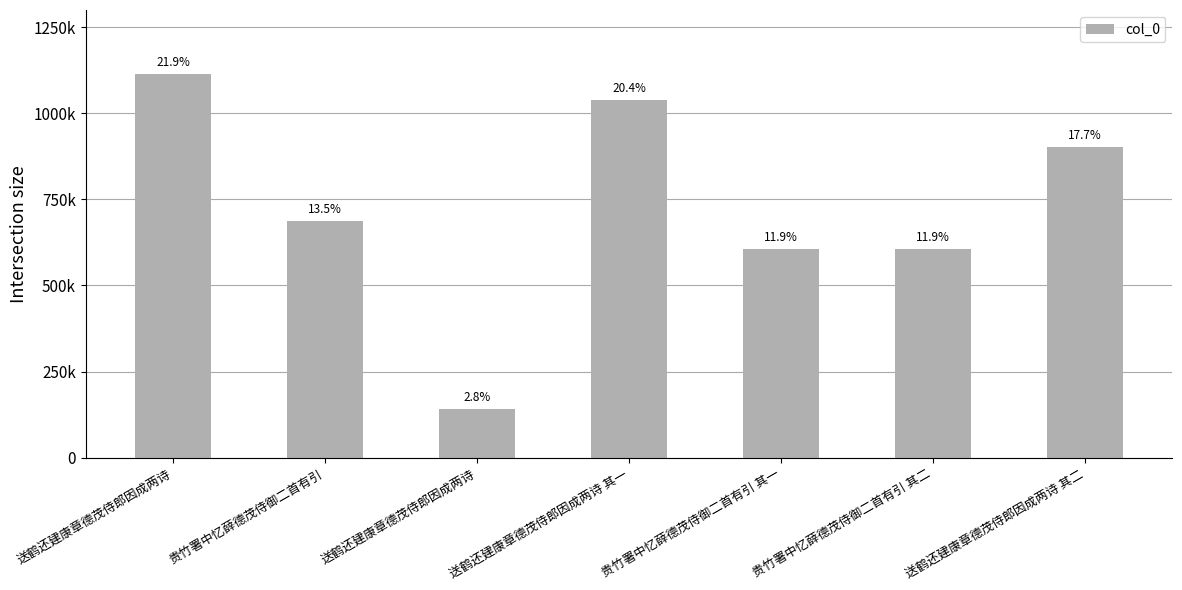

What is the difference between the second highest and minimum values?

895998